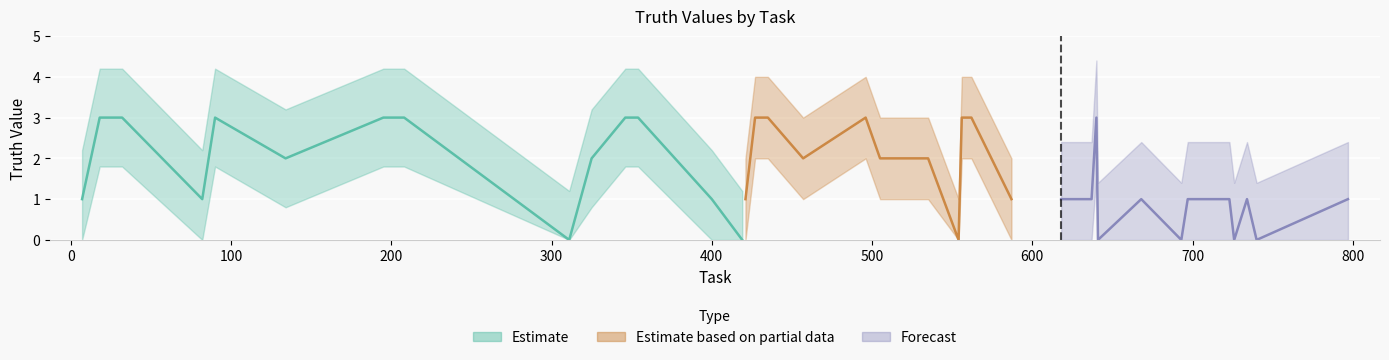

Between 723 and 554, which is larger?

723